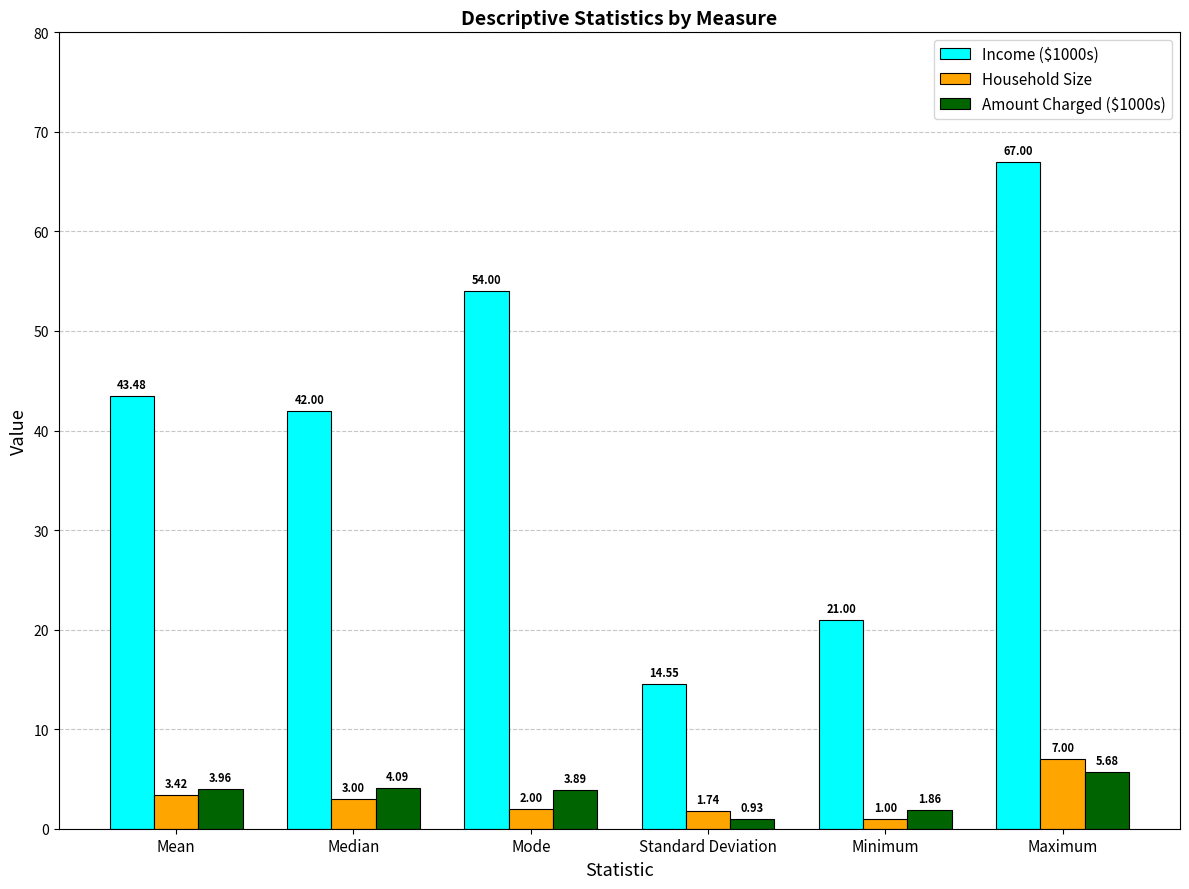

What is the difference between the second highest and second lowest values in the Income ($1000s) series?

33.0